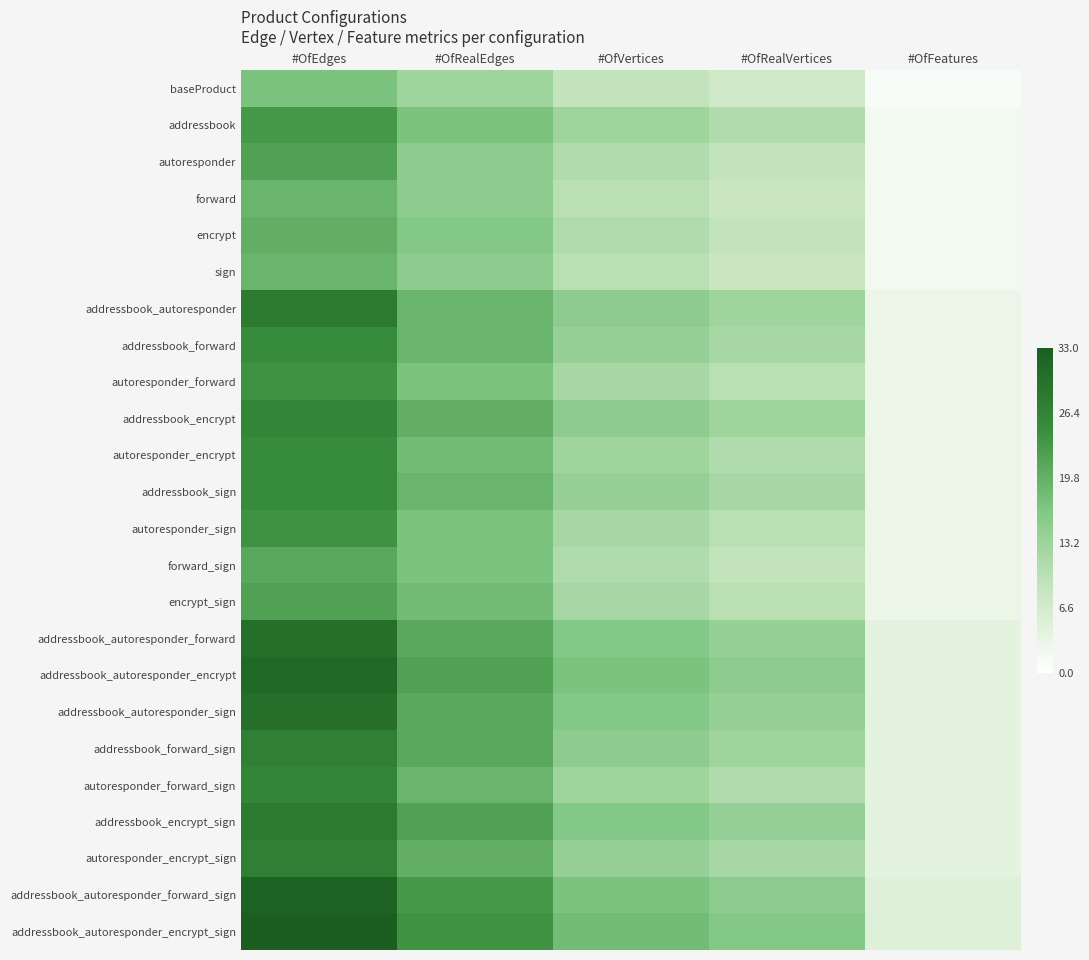

Between #OfEdges and #OfFeatures, which series saw the biggest shift?

addressbook_autoresponder_encrypt_sign